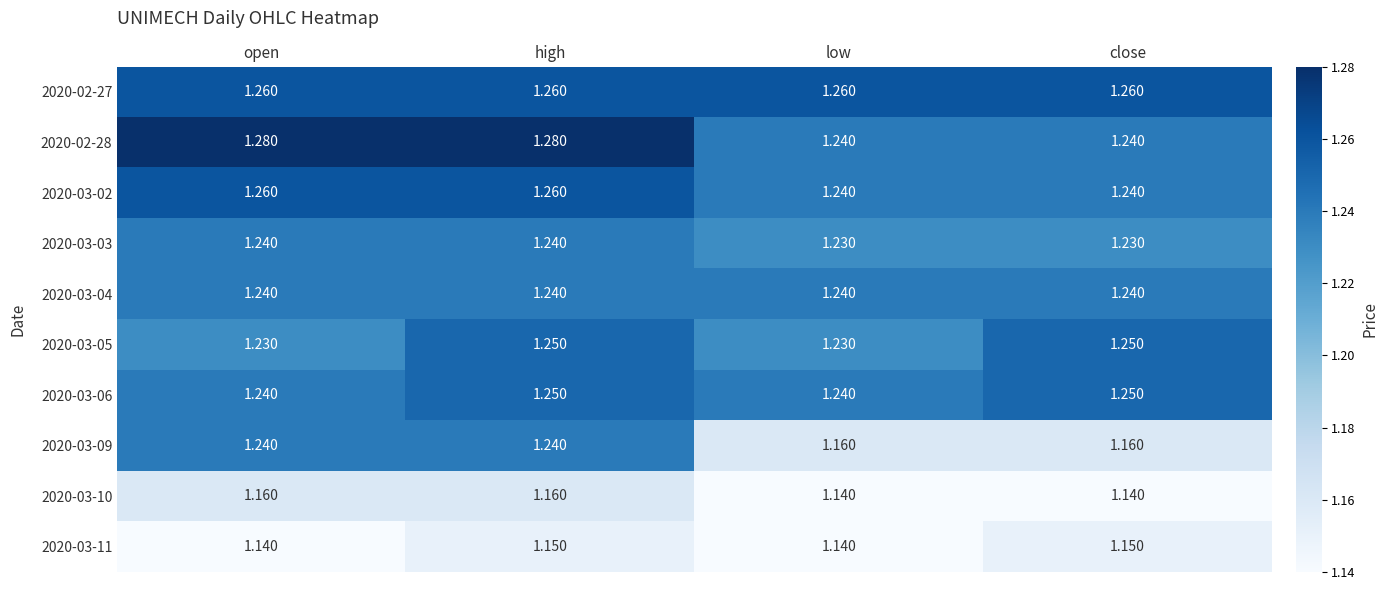

Is the value of 2020-02-27 at low greater than the value of 2020-03-09 at low?

Yes